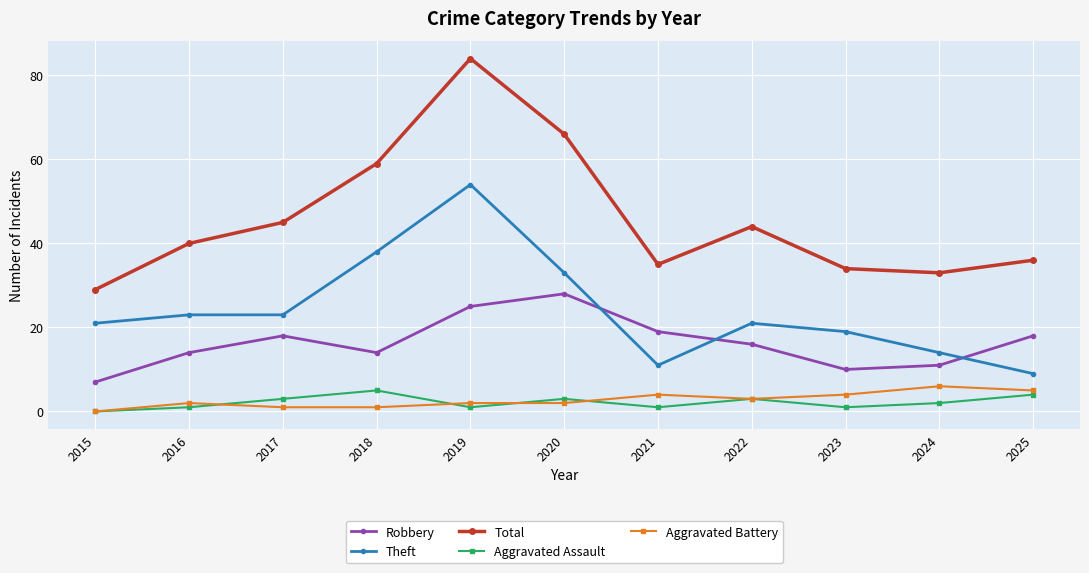

At which label is Total closest to 56?

2018